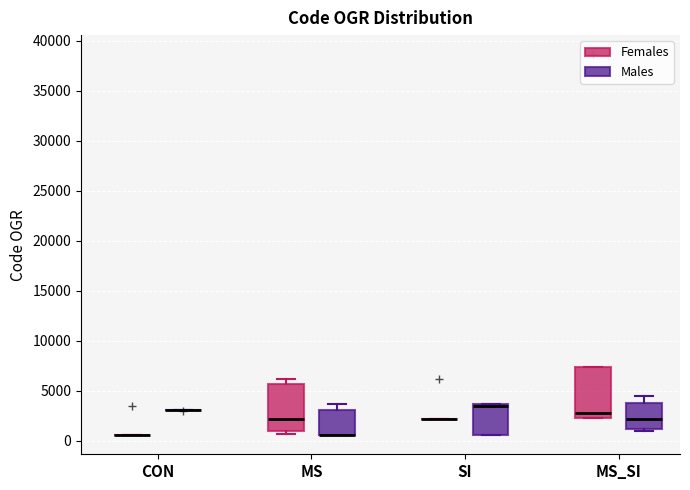

Reading left to right, read every box against the y-axis: the position of its median line, the range the box covers, and the ends of its whiskers. The values are not printed on the chart, so give them approximately, as read against the axis.

CON (Females): box collapsed to a line at 500, whiskers 500 to 500
CON (Males): box collapsed to a line at 3000, whiskers 3000 to 3000
MS (Females): median 2000, box 1000 to 5500, whiskers 500 to 6000
MS (Males): median 500 (drawn on the box's lower edge), box 500 to 3000, whiskers 500 to 3500
SI (Females): box collapsed to a line at 2000, whiskers 2000 to 2000
SI (Males): median 3500 (drawn on the box's upper edge), box 500 to 3500, whiskers 500 to 3500
MS_SI (Females): median 2500, box 2000 to 7500, whiskers 2000 to 7500
MS_SI (Males): median 2000, box 1000 to 4000, whiskers 1000 (just below the box's lower edge) to 4500